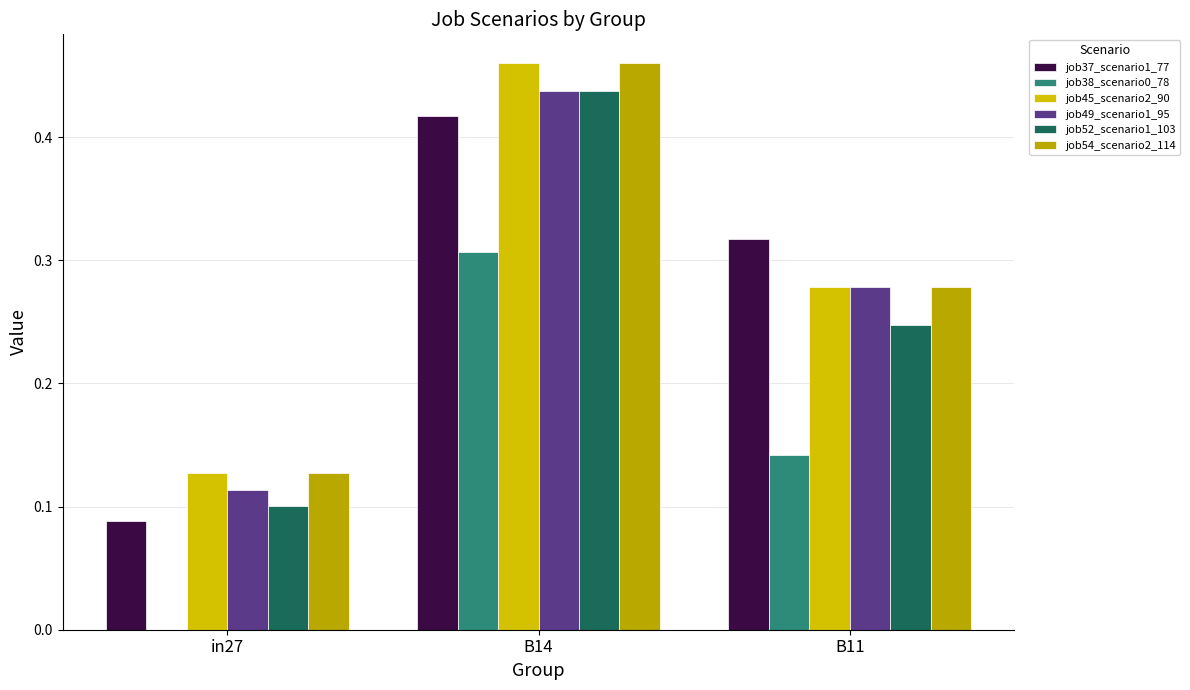

At which label is job52_scenario1_103 closest to 0?

in27